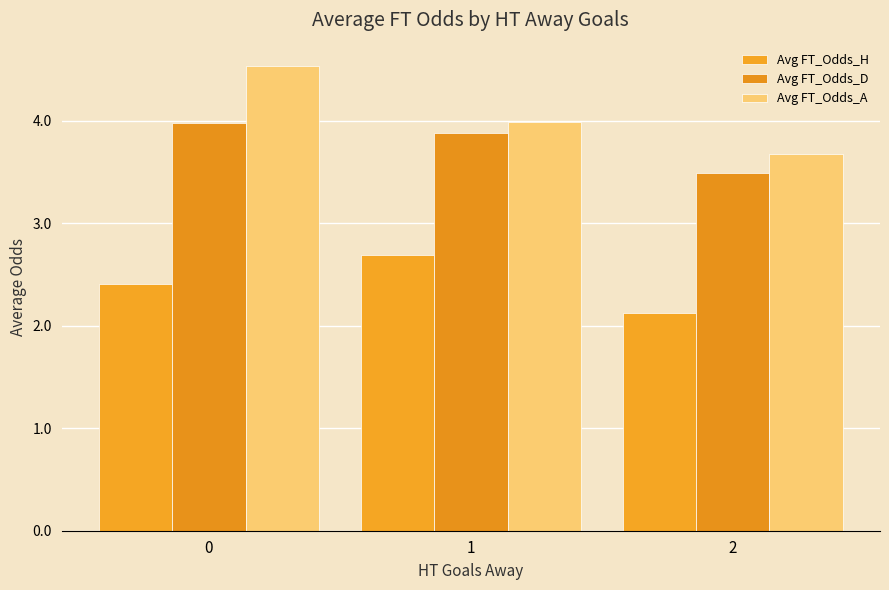

What is the value of the Avg FT_Odds_A bar at the 2nd from the left?

4.0